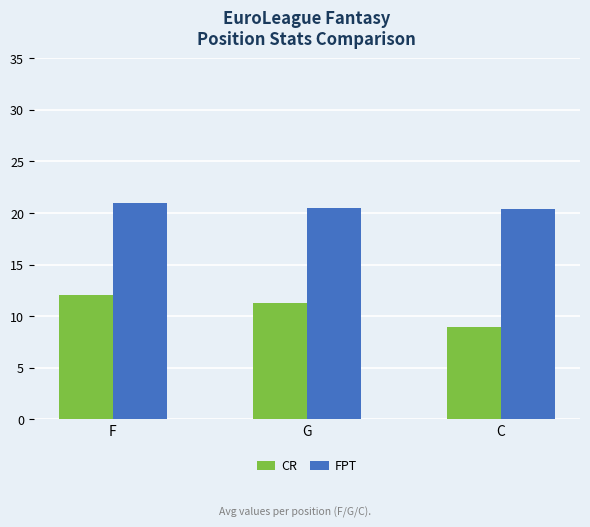

What is the lowest value of the CR series?

9.0